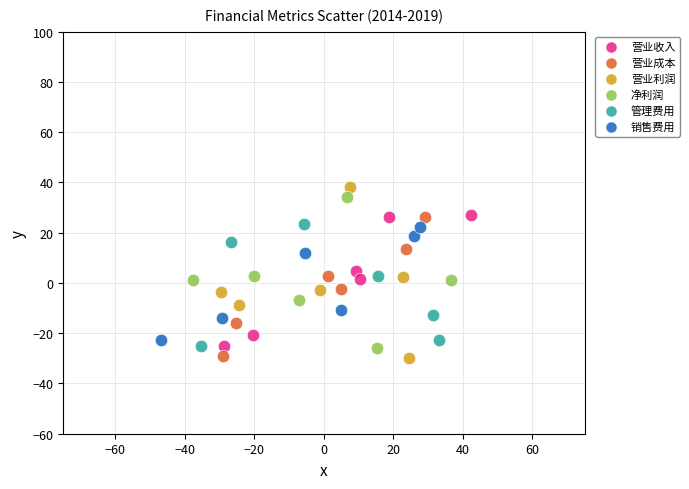

Which series contains the highest Y value?

营业利润